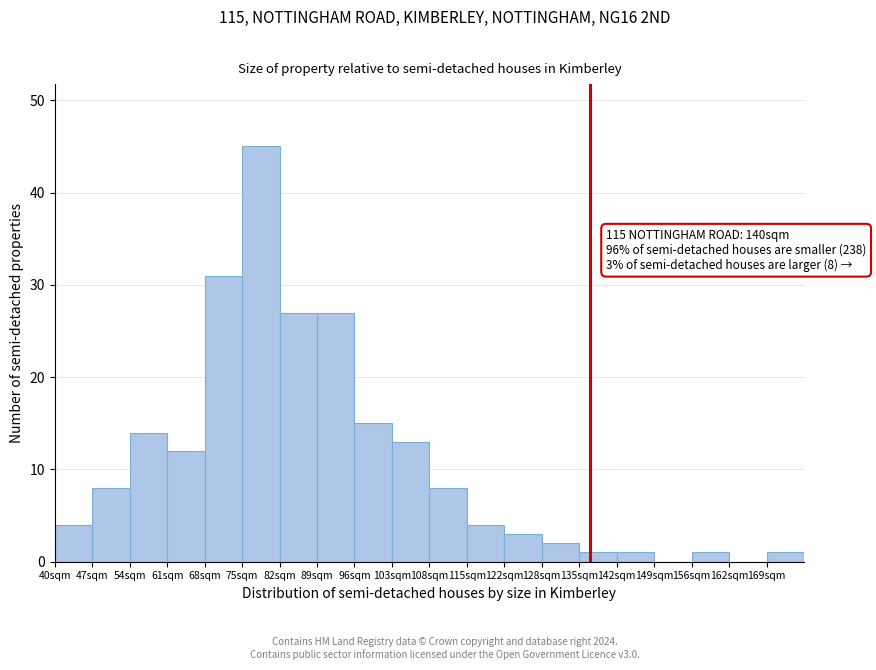

Reading left to right, transcribe all the data shown in this chart.

40sqm=4	47sqm=8	54sqm=14	61sqm=12	68sqm=31	75sqm=45	82sqm=27	89sqm=27	96sqm=15	103sqm=13	108sqm=8	115sqm=4	122sqm=3	128sqm=2	135sqm=1	142sqm=1	149sqm=0	156sqm=1	162sqm=0	169sqm=1